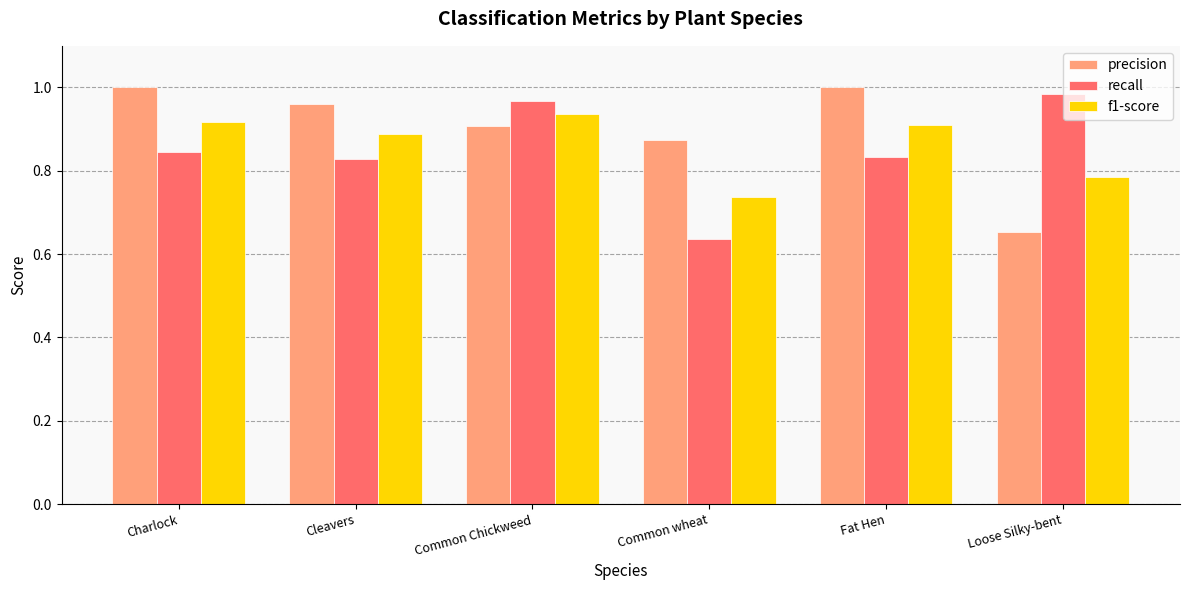

Which category has the lowest value in the f1-score series?

Common wheat